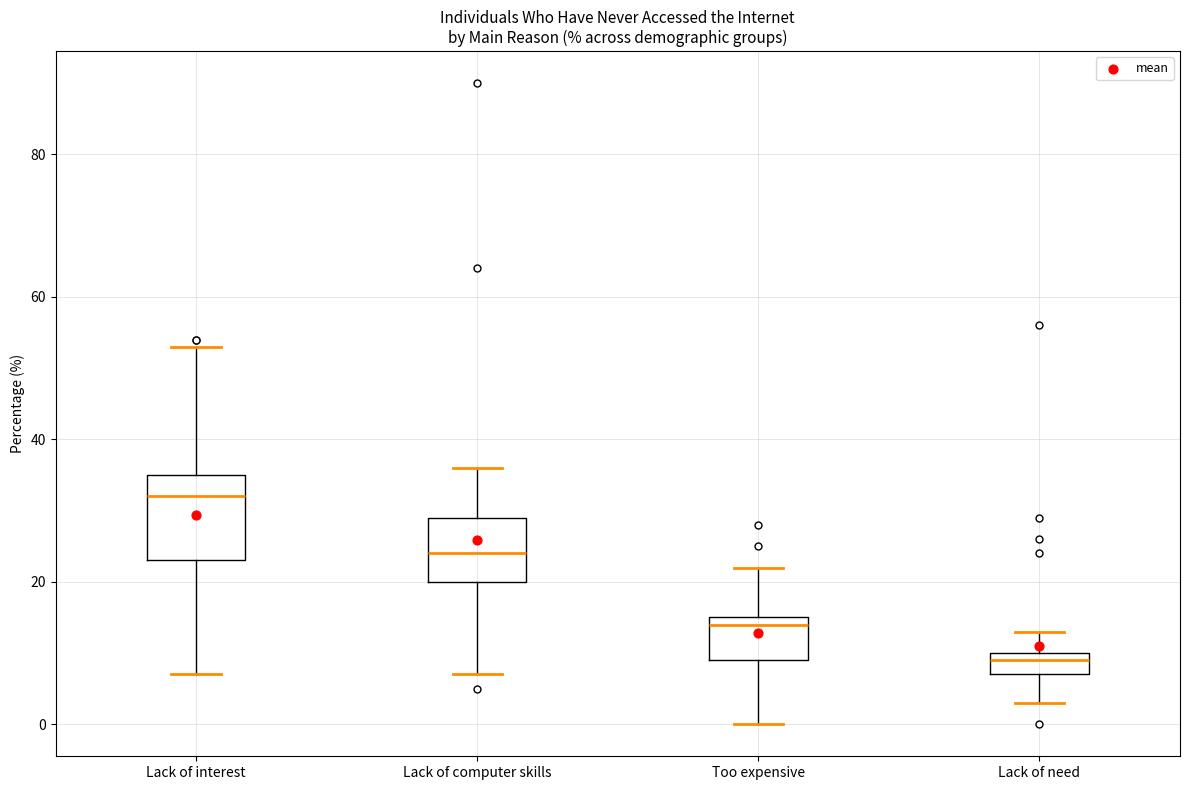

Where does the upper whisker of the box for Lack of computer skills end on the y-axis? The values are not printed on the chart, so give them approximately, as read against the axis.

36